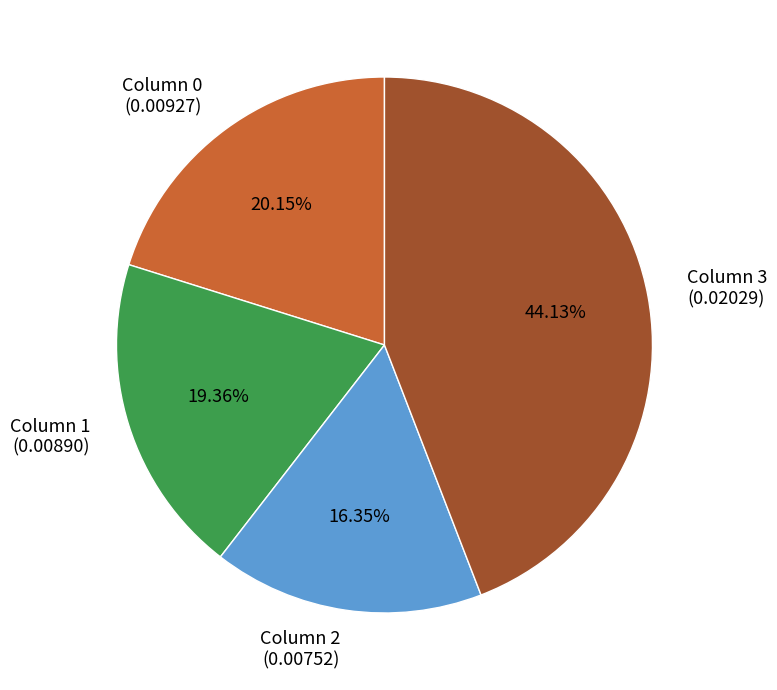

Combined, do Column 0 (0.00927) and Column 1 (0.00890) account for over 50%?

No